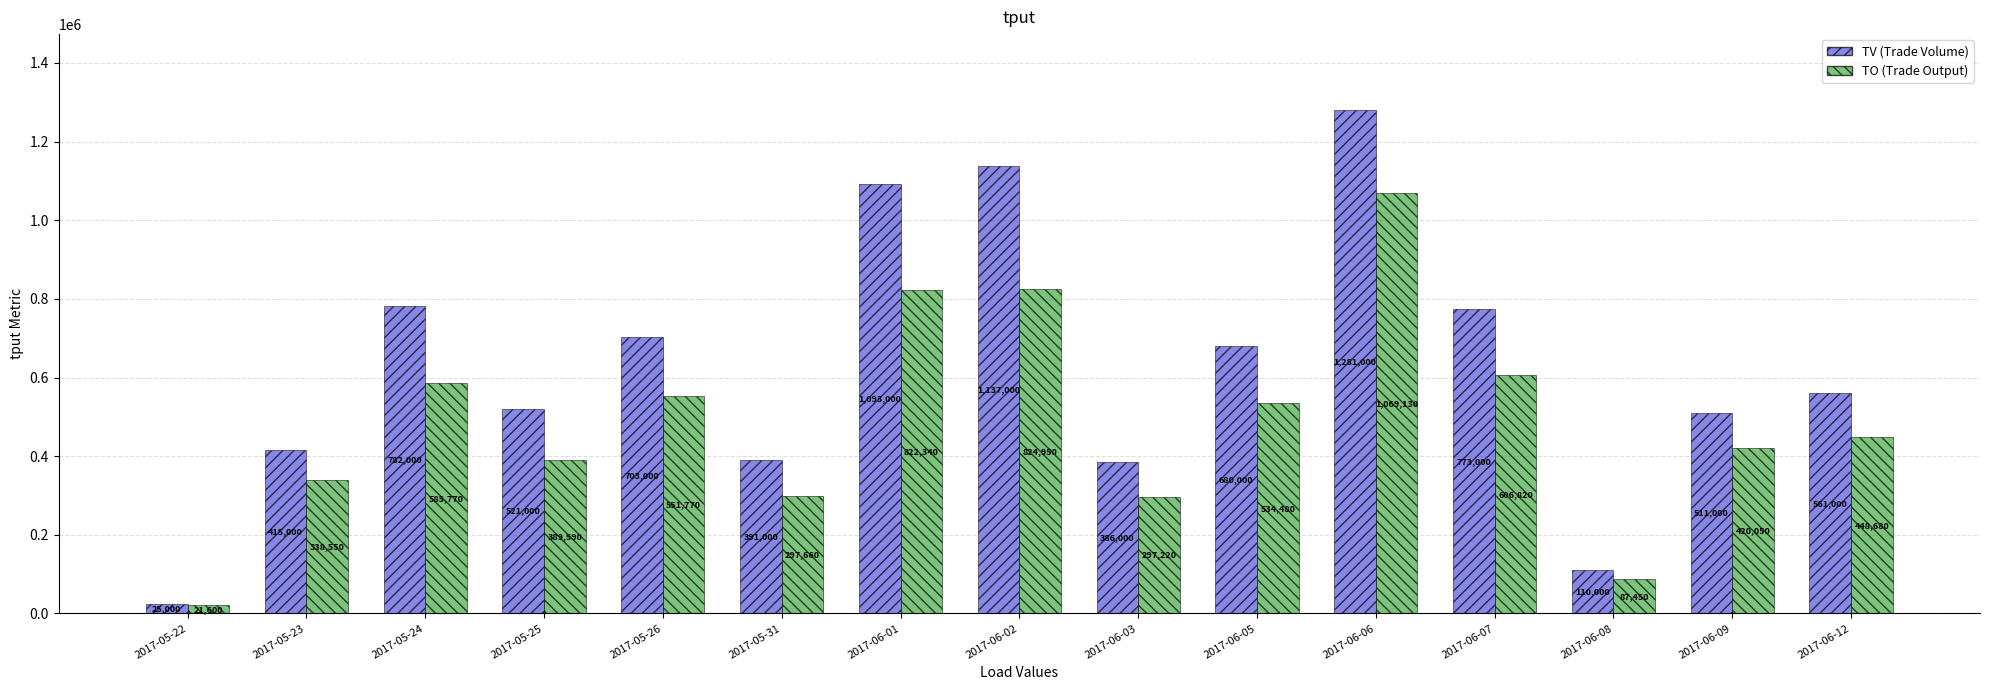

What is the total value across all series at 2017-06-05?

1214480